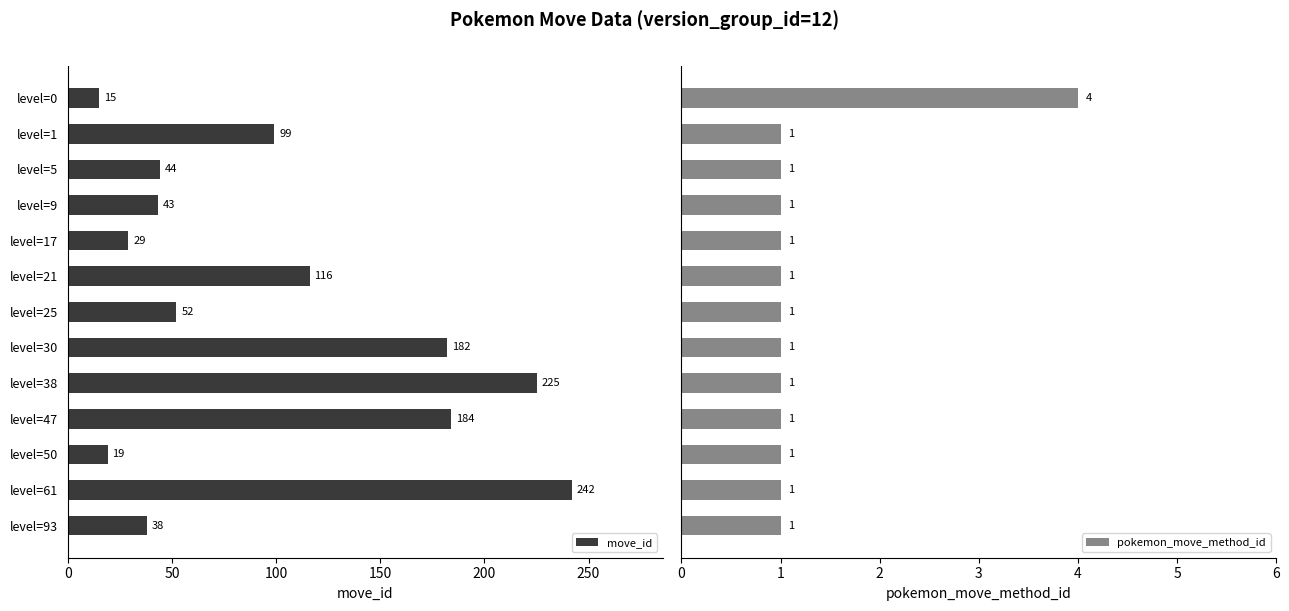

Is it true that move_id equals 99 at level=1?

True